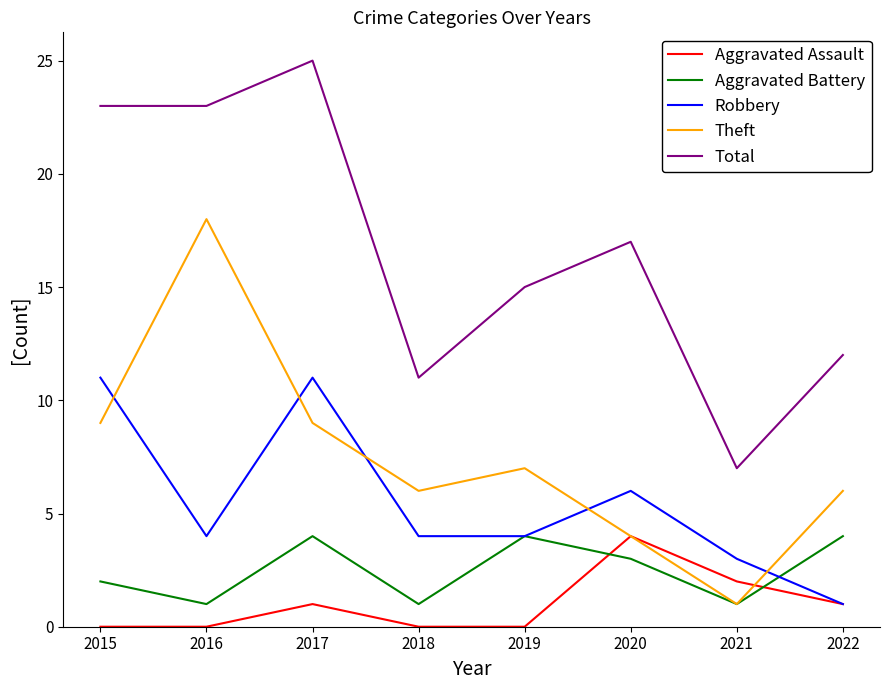

What is the difference between the highest and lowest values at 2022?

11